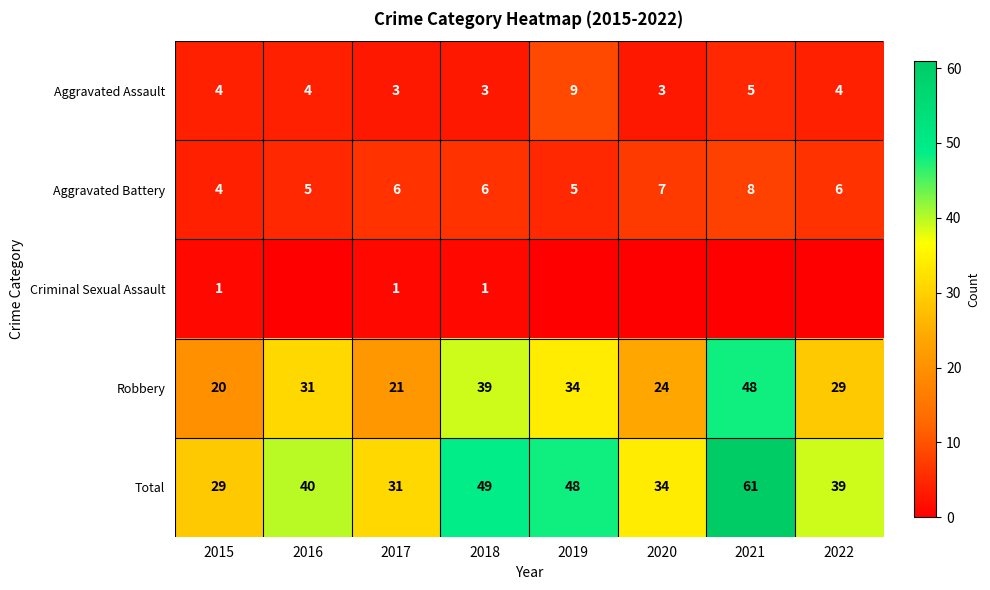

Rank the categories by Robbery value from highest to lowest.

2021, 2018, 2019, 2016, 2022, 2020, 2017, 2015